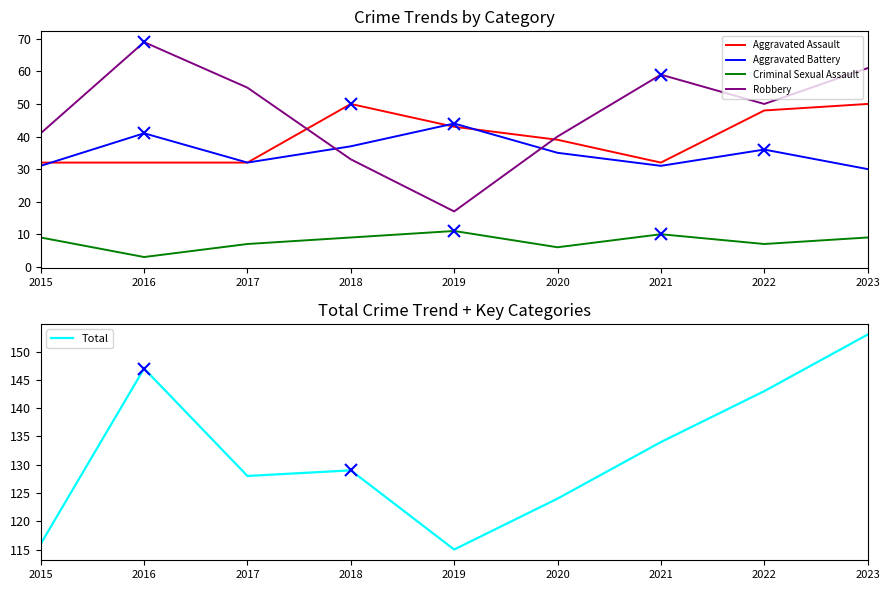

True or false: Criminal Sexual Assault and Aggravated Battery cross at least once.

False